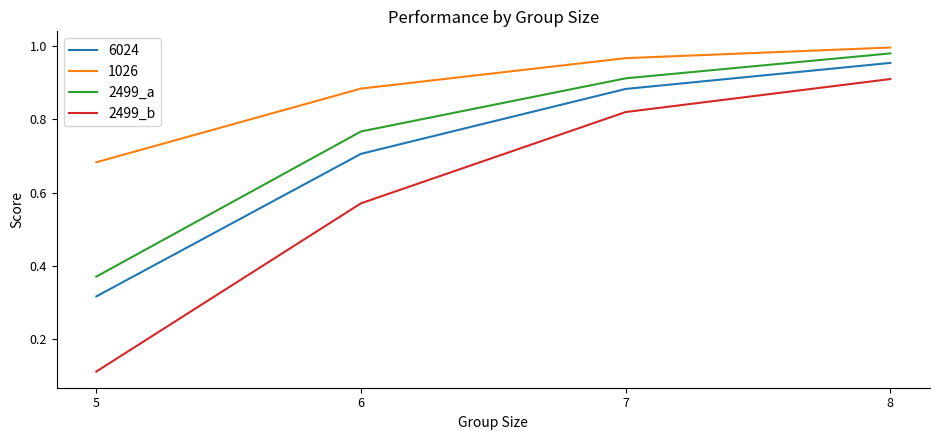

At which label is 6024 closest to 0?

5